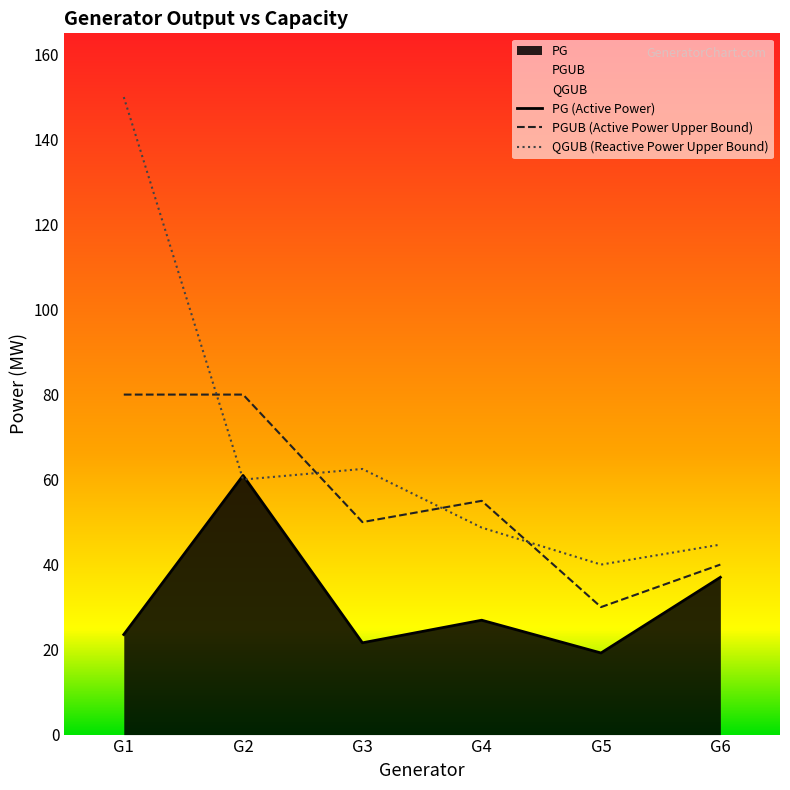

At how many categories does at least one series exceed 110?

1